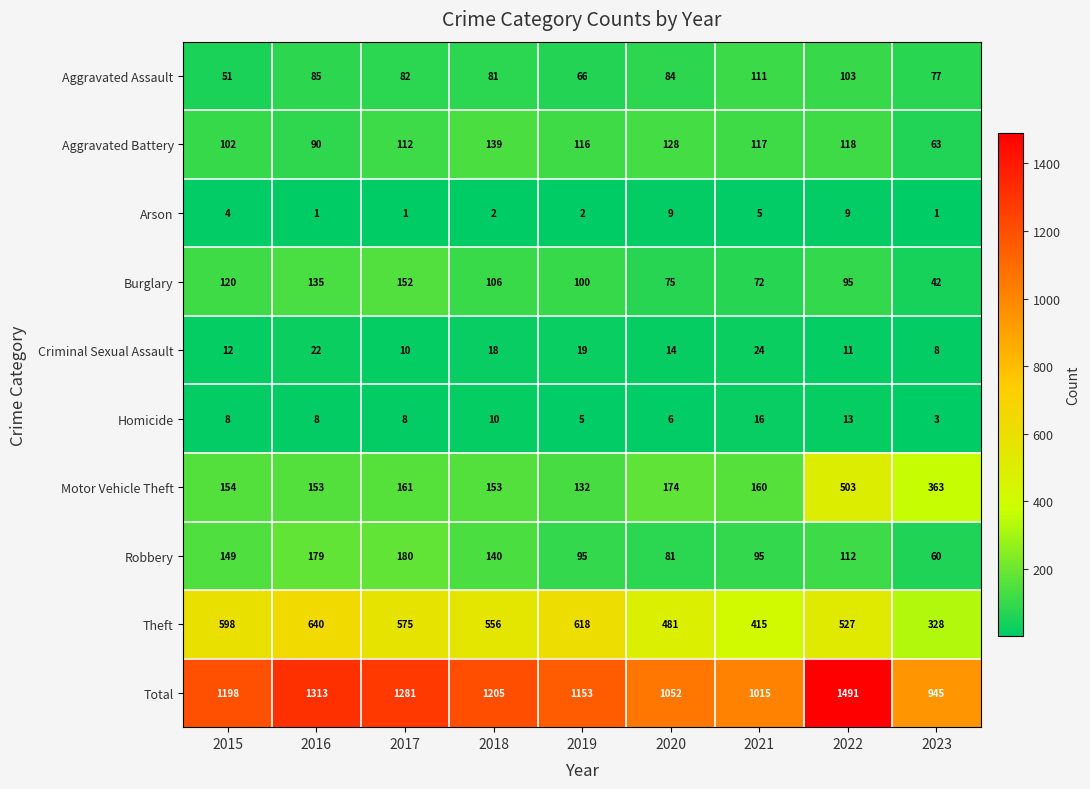

What is the spread (max minus min) of values at 2016?

1312